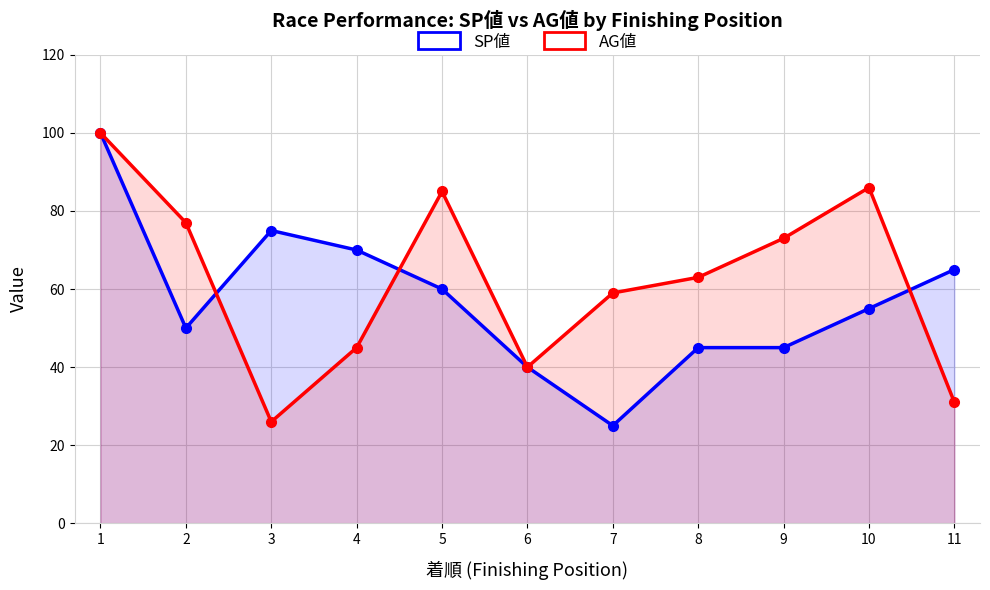

Rank the series at 9 from highest to lowest value.

AG値, SP値